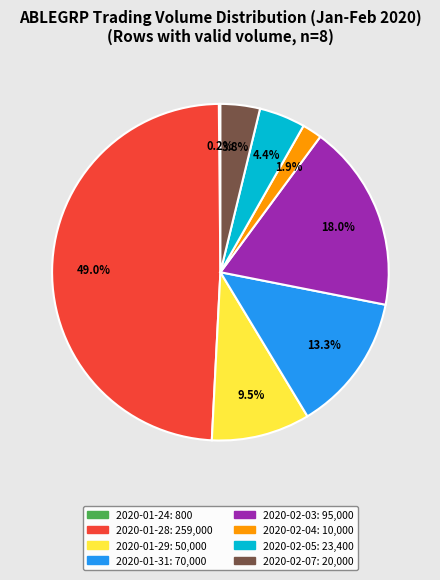

To the nearest percent, what percentage of the pie is 2020-02-04?

2%